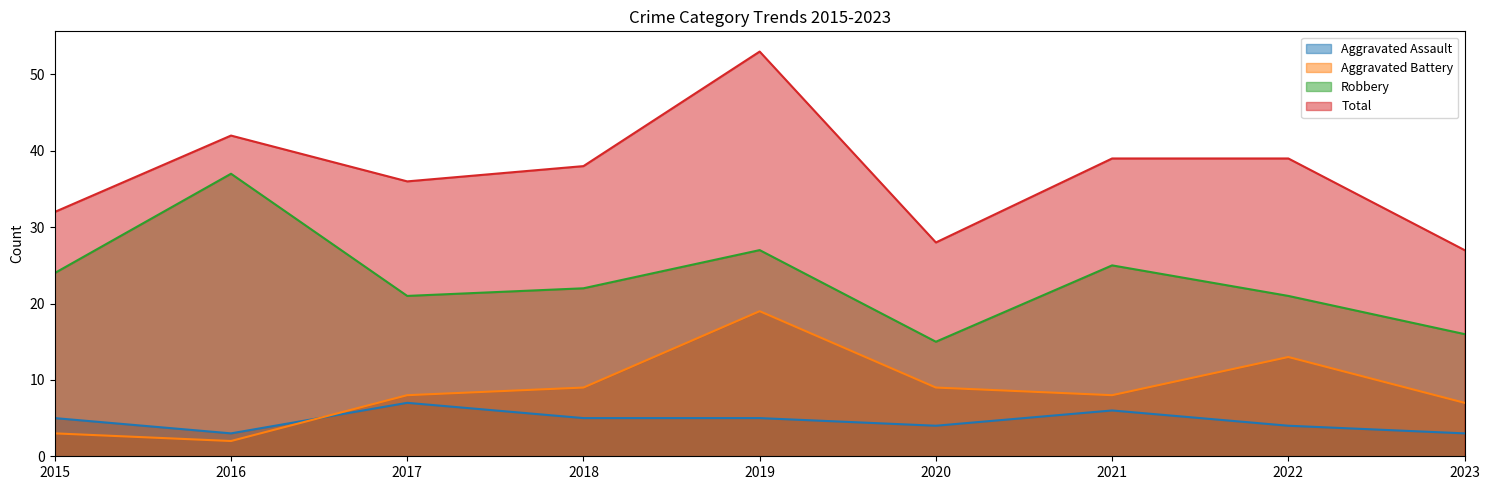

True or false: Aggravated Battery and Total cross at least once.

False